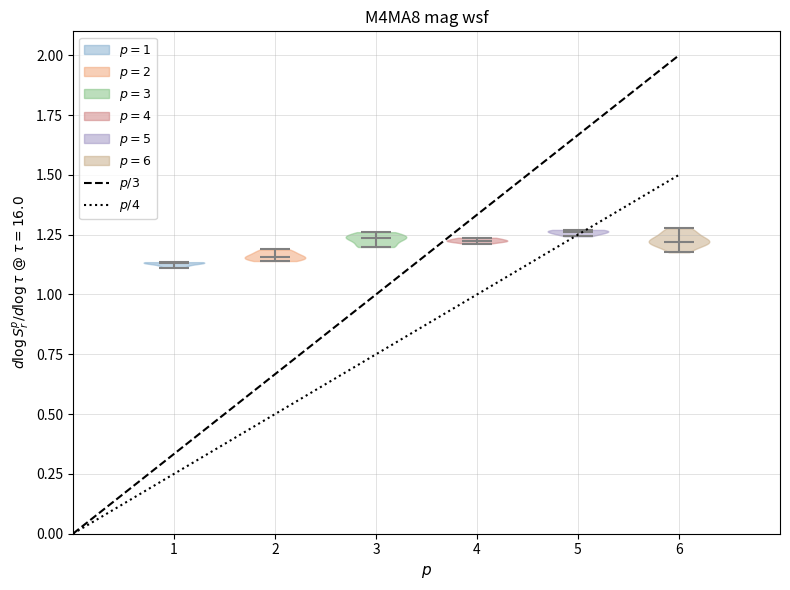

What is the highest point the violin at x = 6 reaches on the y-axis? The values are not printed on the chart, so give them approximately, as read against the axis.

1.30